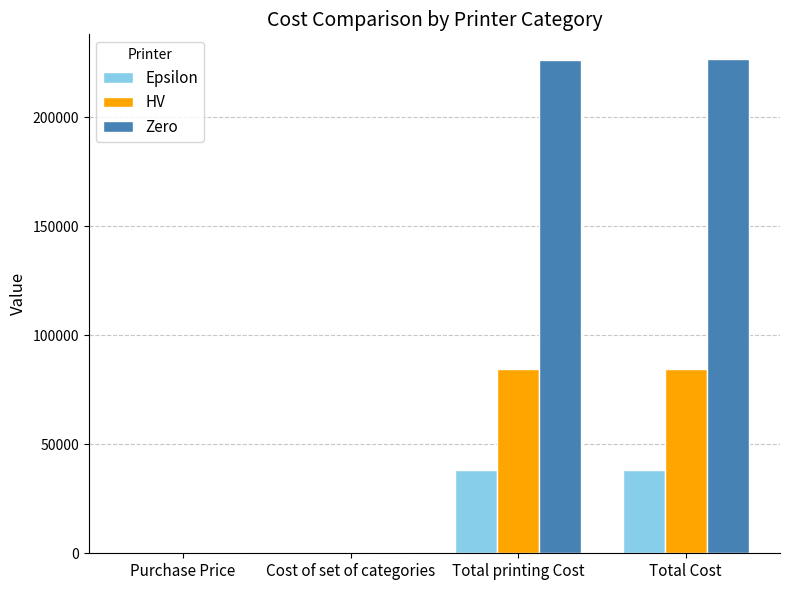

Where is HV nearest to the value 42380?

Total printing Cost